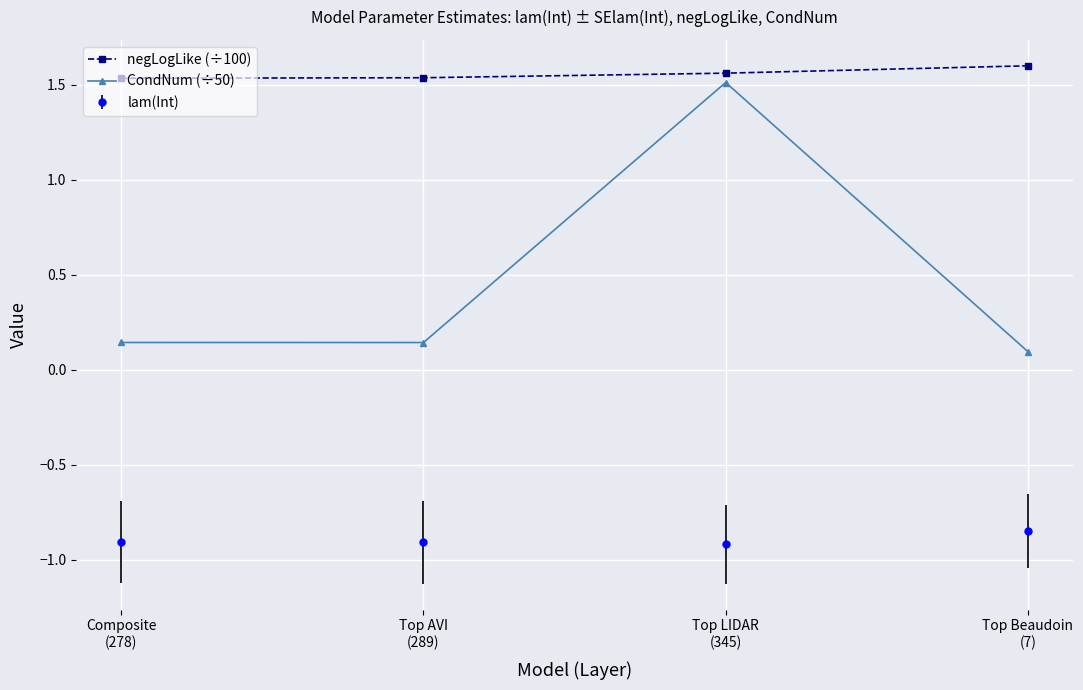

True or false: negLogLike (÷100) has more than 2 interior local peaks.

False